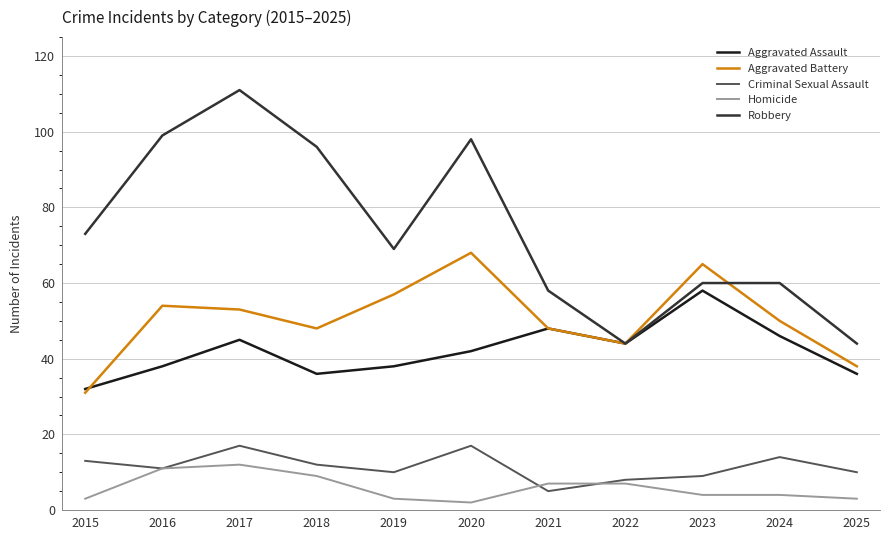

Which series has the largest range (max minus min)?

Robbery